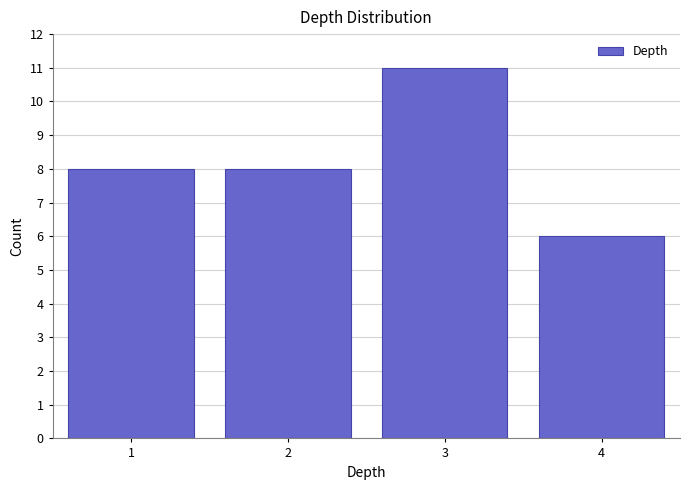

Reading left to right, list all the values displayed in this chart.

1=8	2=8	3=11	4=6